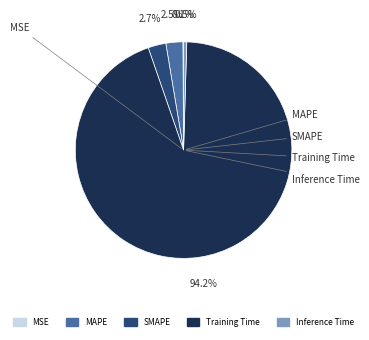

To the nearest percent, what percentage of the pie is MAPE?

3%